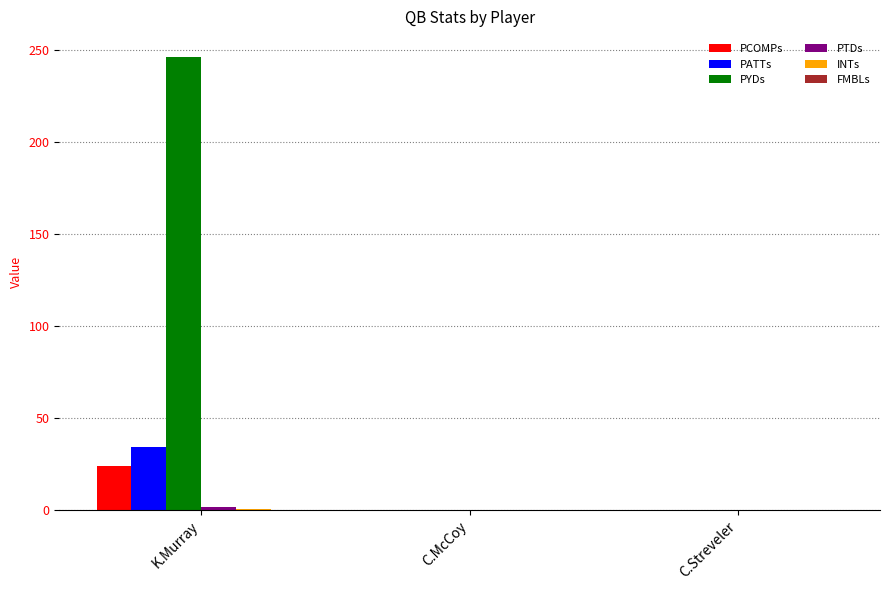

What is the spread (max minus min) of values at K.Murray?

246.1